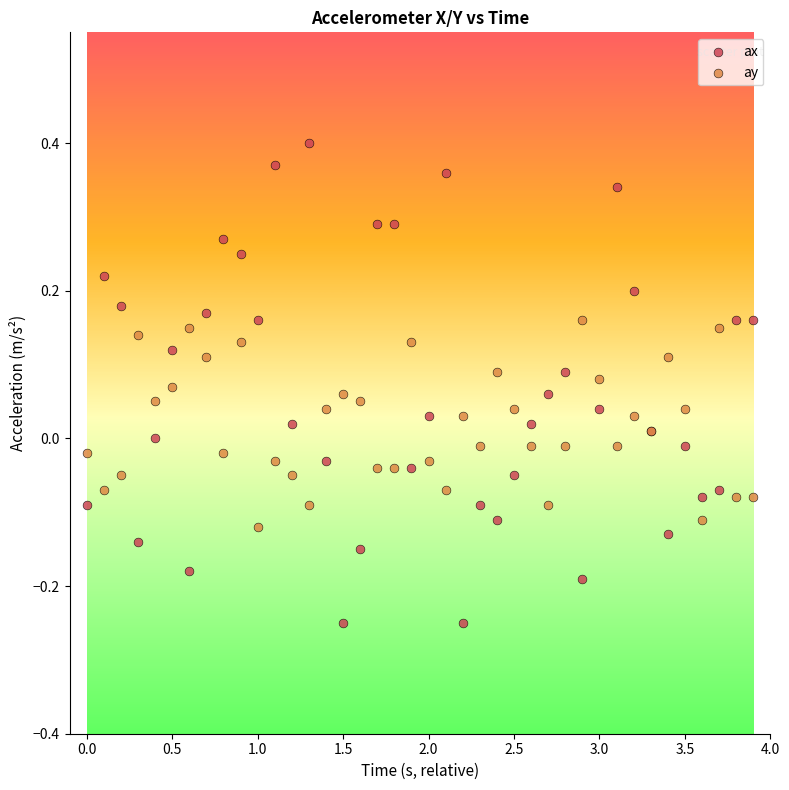

Which series has the widest spread of Y values?

ax